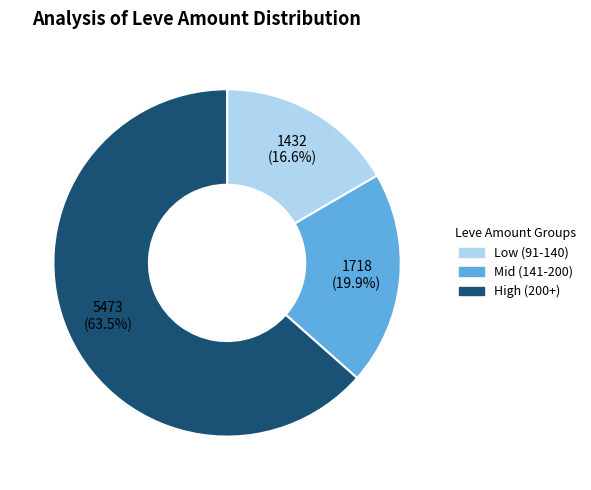

Which slice is the smallest?

Low (91-140)